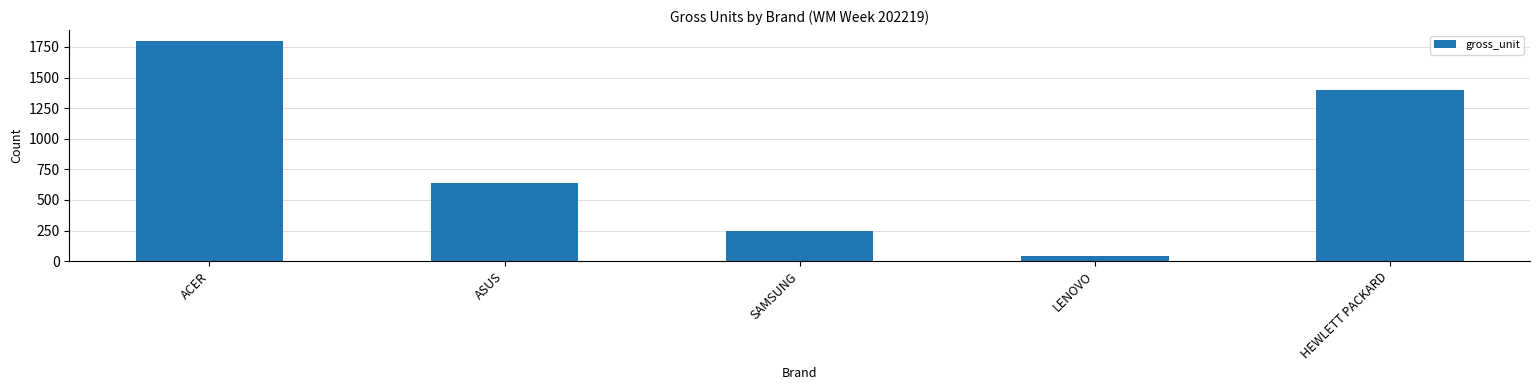

What is the sum of all values?

4115